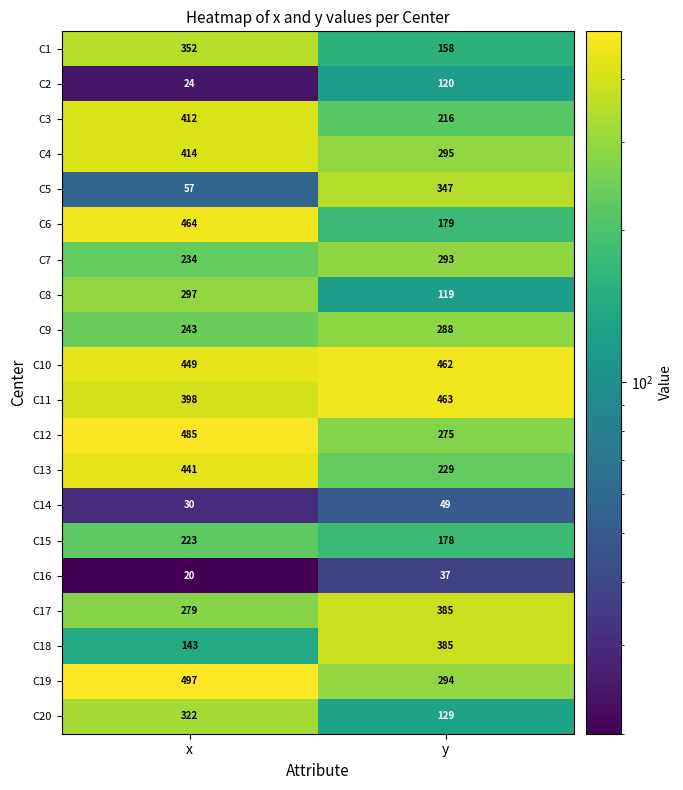

At which label is C5 closest to 202?

x